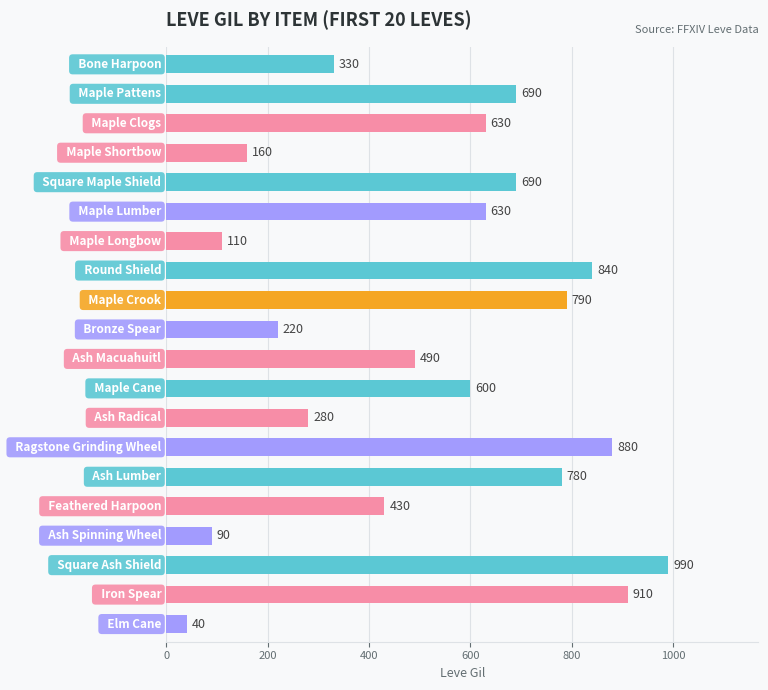

What is the maximum value shown in the chart?

990